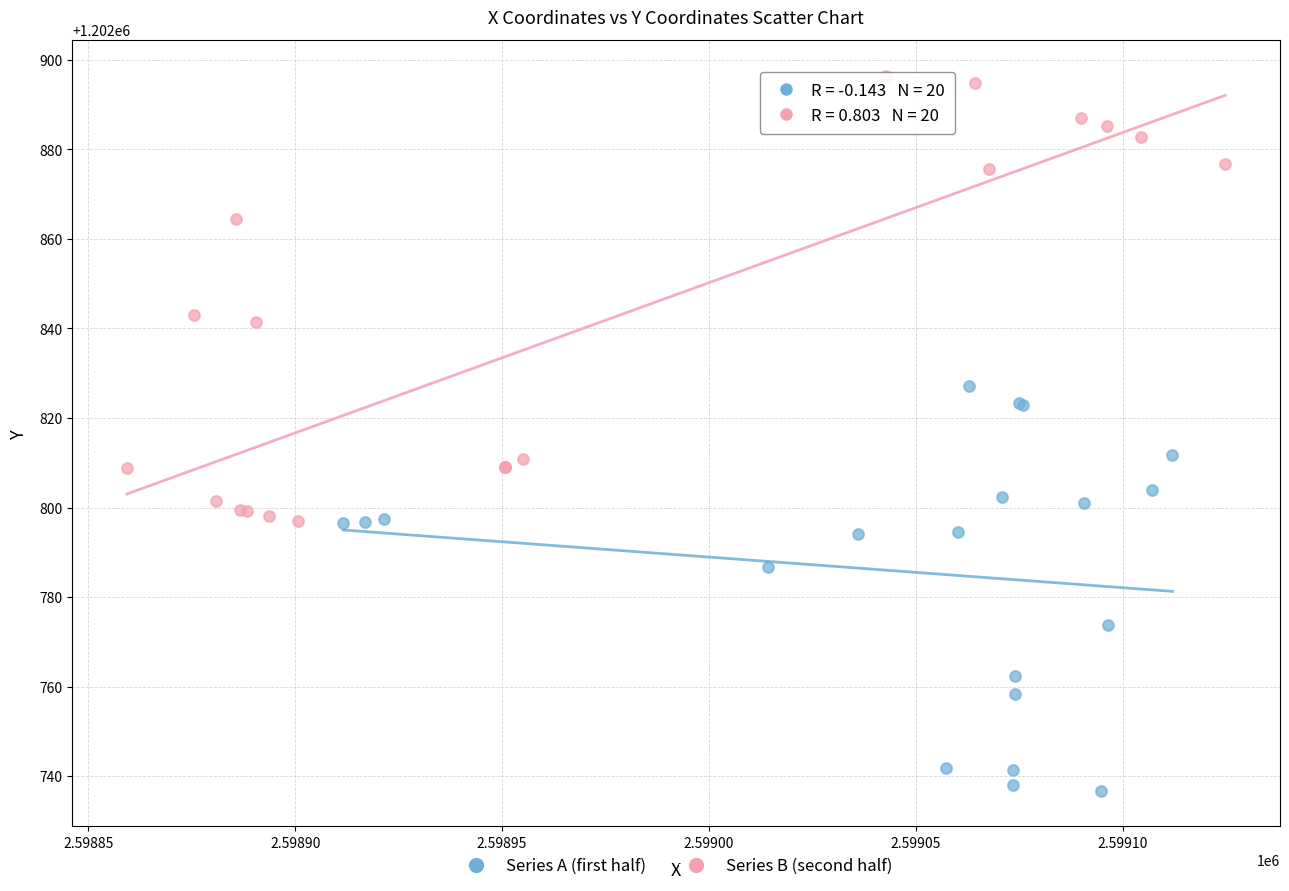

Which series reaches the minimum Y coordinate?

Series A (first half)